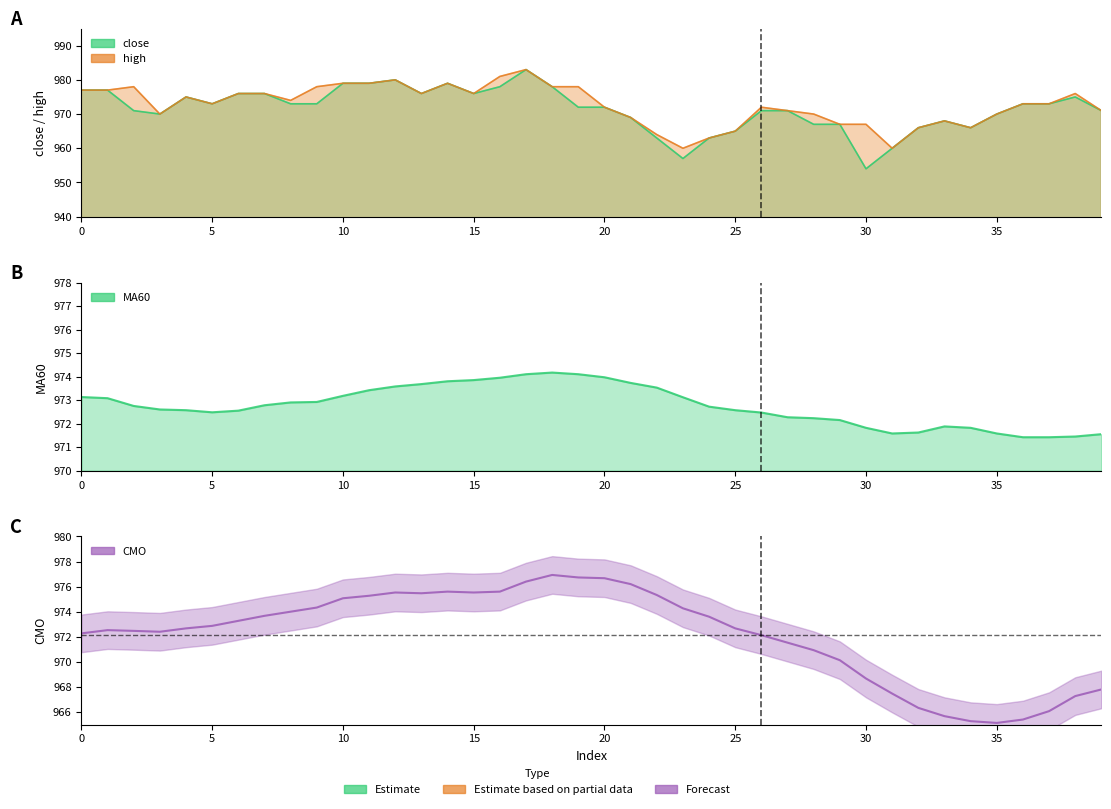

What is the value of the 39th point from the left?

967.3